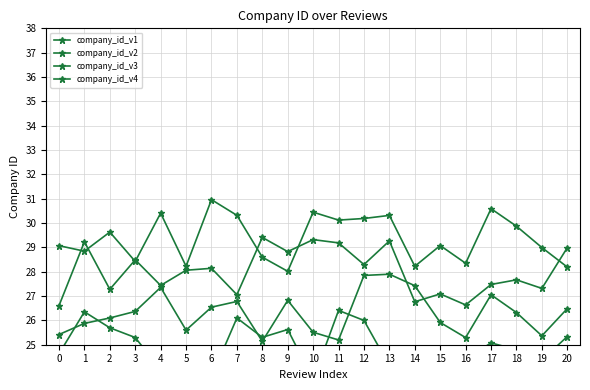

True or false: company_id_v2 and company_id_v4 intersect in this chart.

False